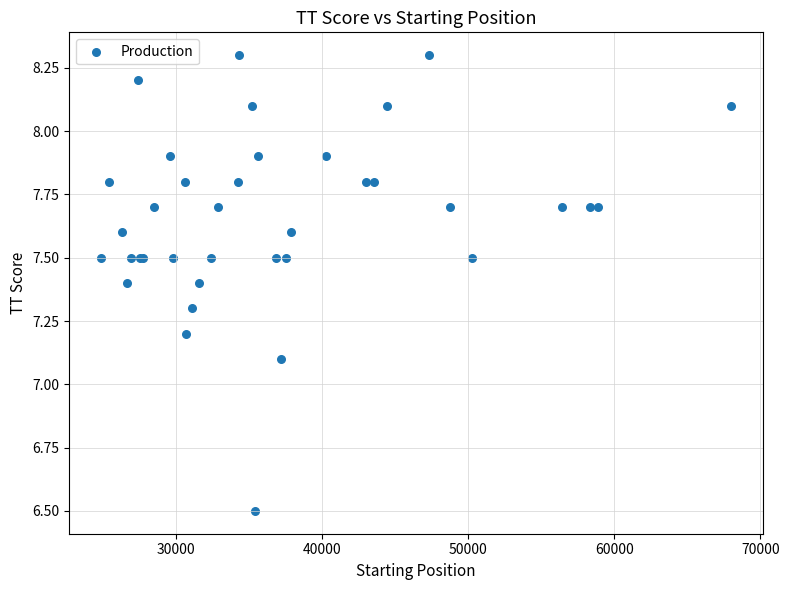

What Y value in the scatter plot is closest to 7?

7.1